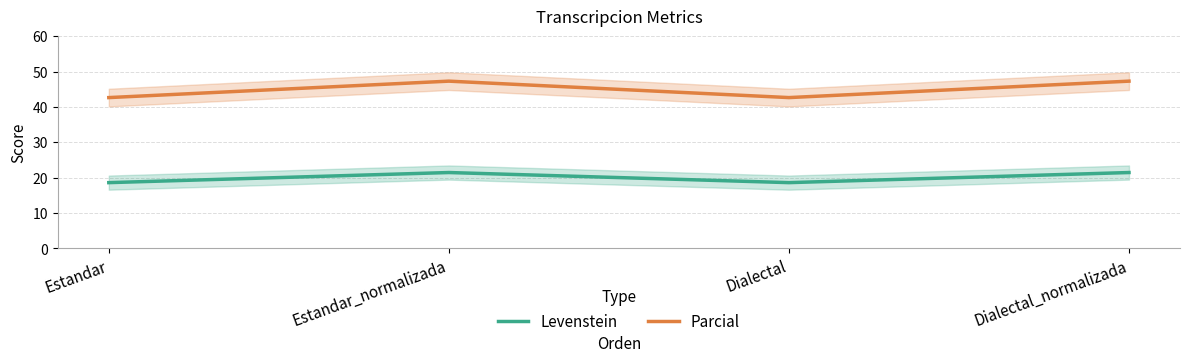

What are all the series names shown in the legend?

Levenstein, Parcial